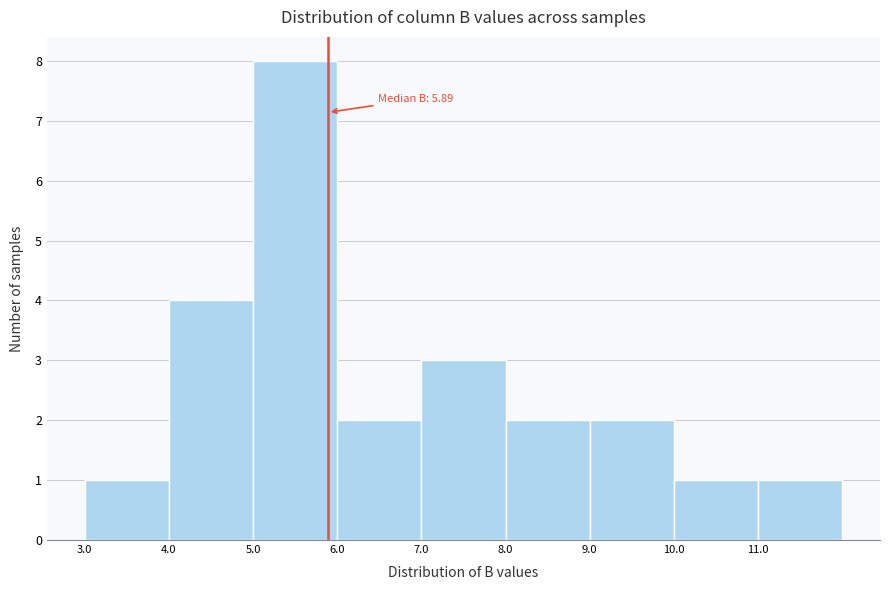

Over which range of the x-axis is the bar tallest?

5 to 6